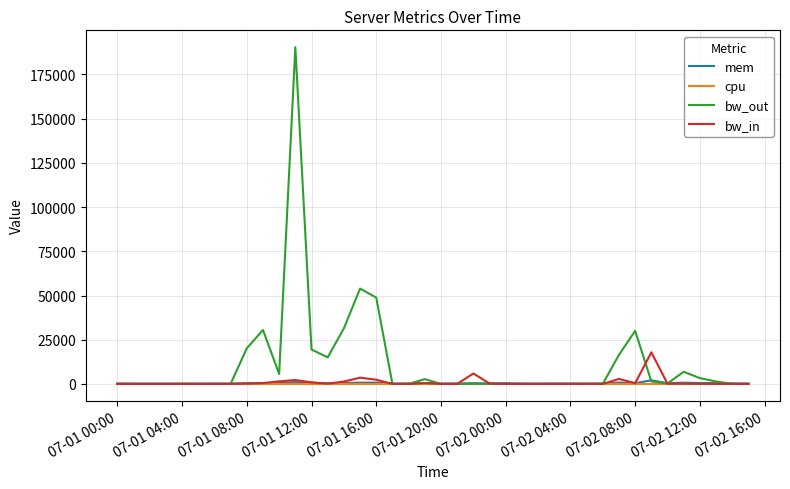

What is the maximum value shown in the chart?

190395.9